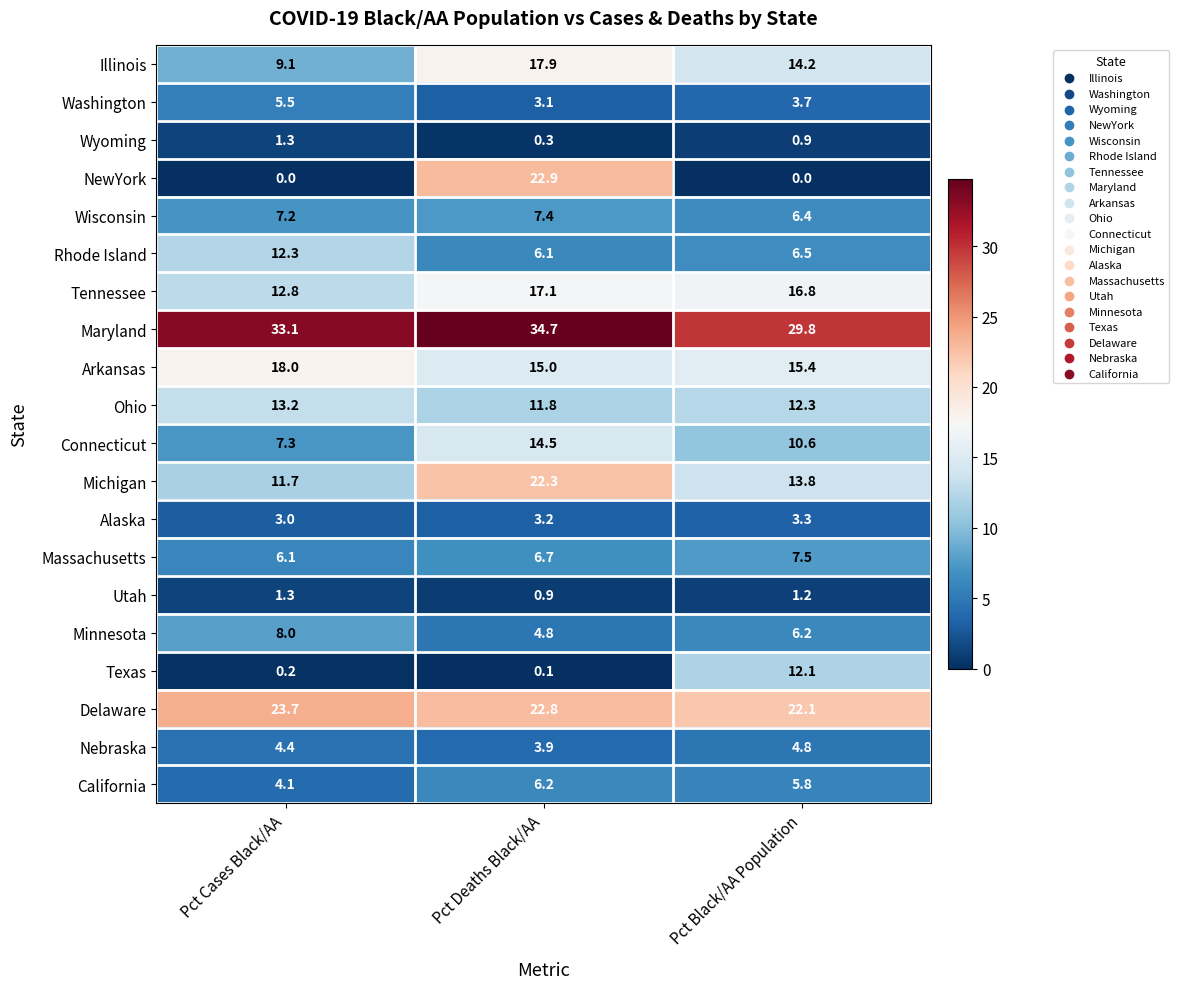

What is the greatest value displayed?

34.7